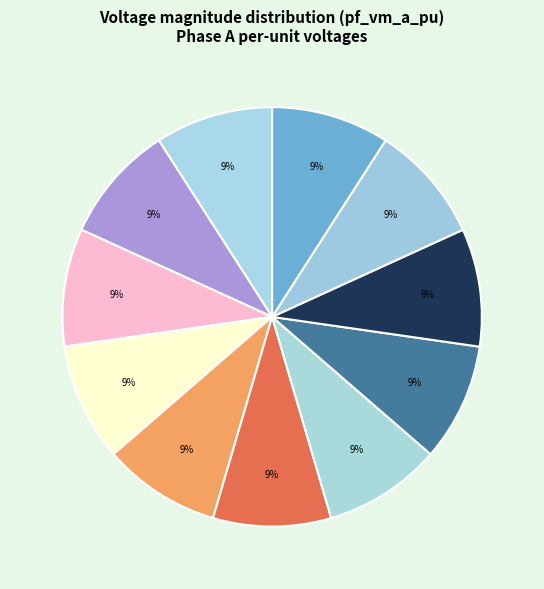

Is there any slice that represents more than half of the pie?

No